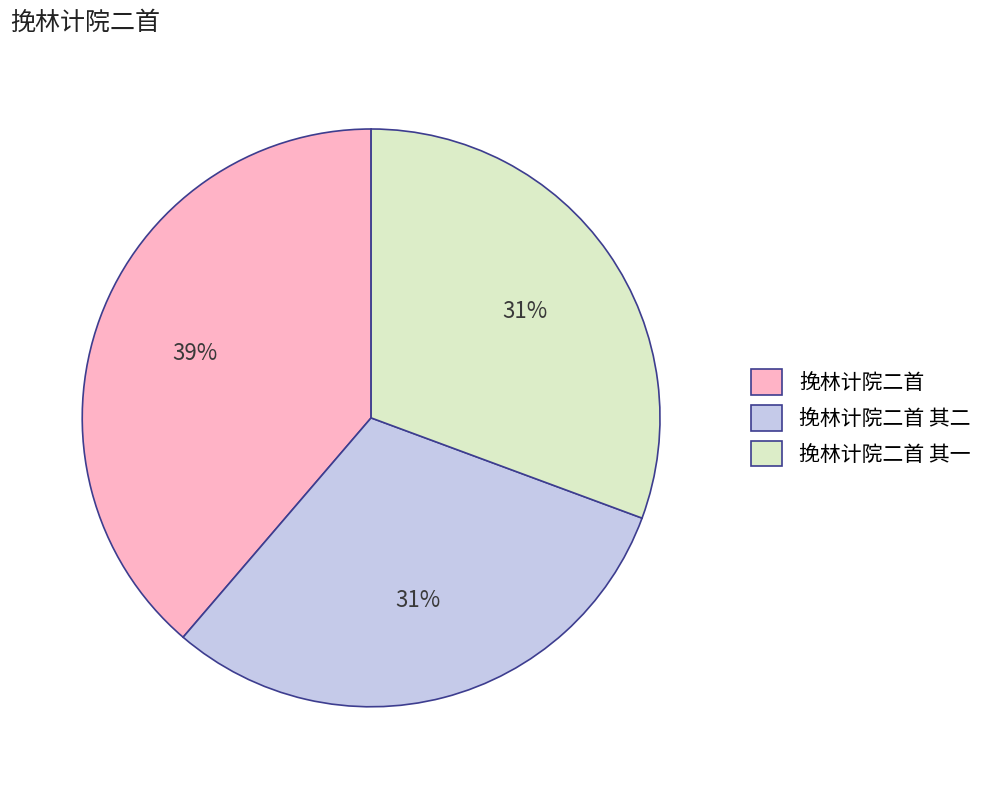

Which category has the biggest portion of the pie?

挽林计院二首